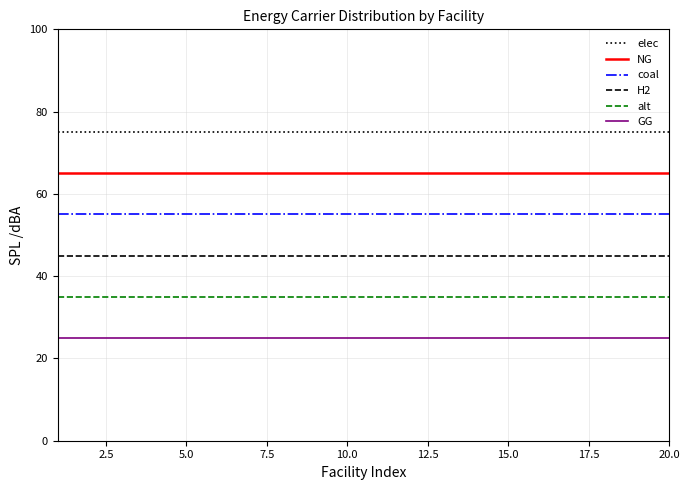

What is the maximum value shown in the chart?

75